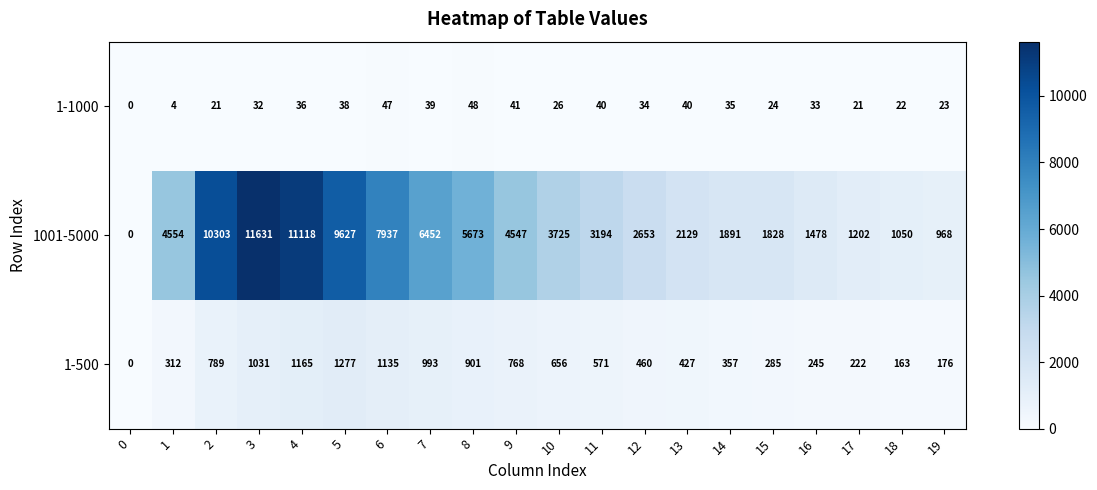

At which category is the sum across all series the highest?

3